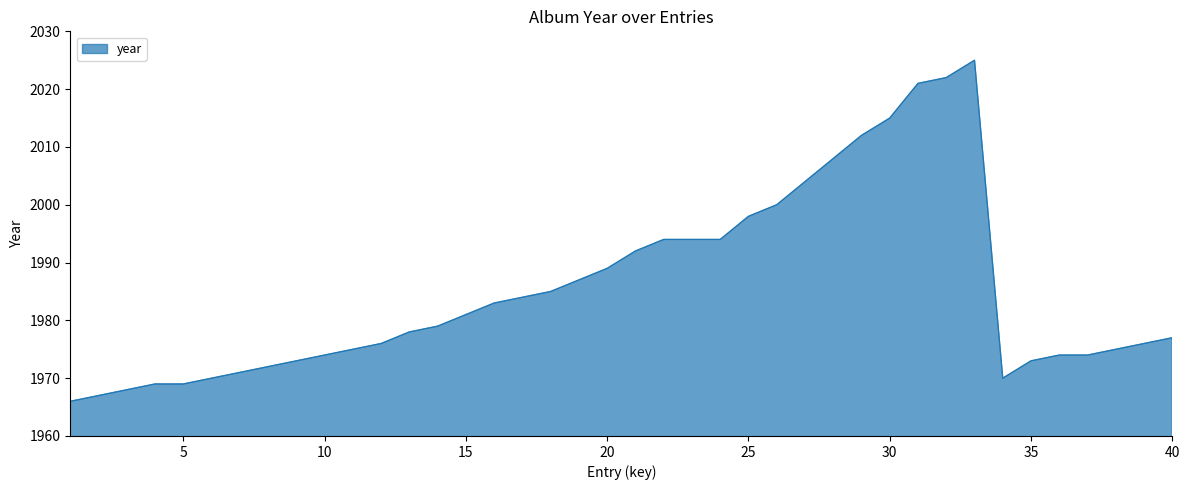

What is the difference between the maximum and minimum values?

59